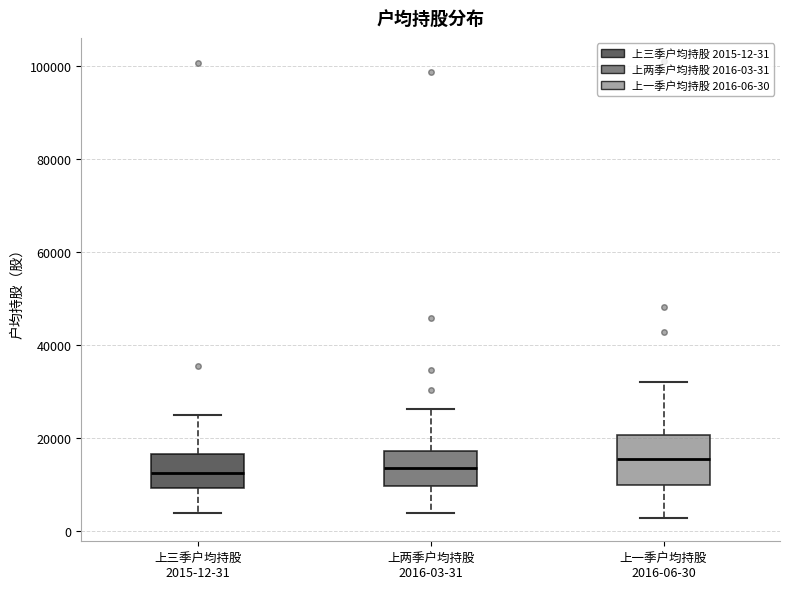

Comparing the boxes themselves (not the whiskers), which one is the tallest?

上一季户均持股 2016-06-30